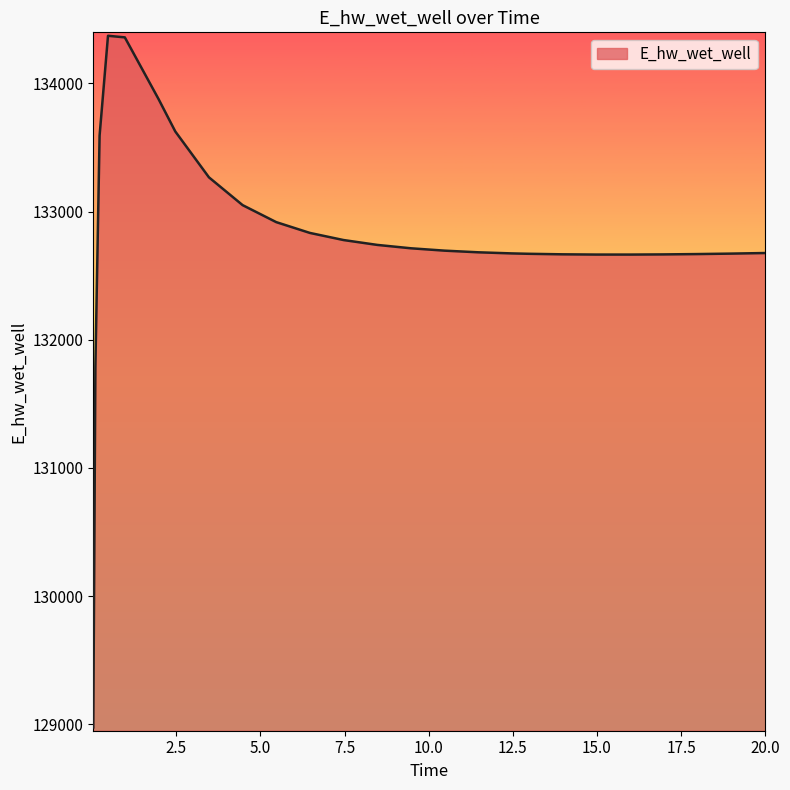

What is the greatest value displayed?

134372.3